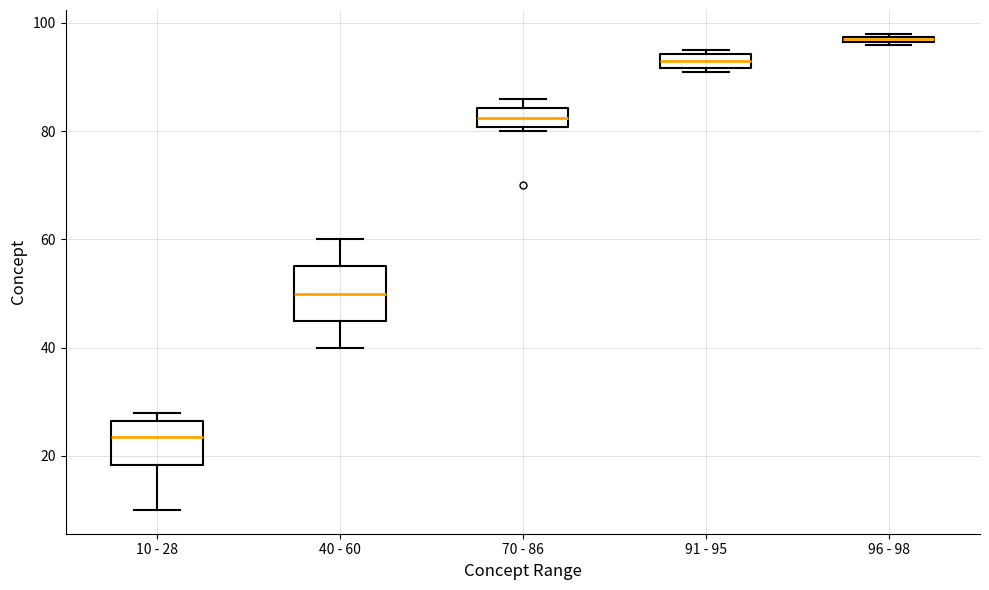

Where is the lower edge of the box for 10 - 28 on the y-axis? The values are not printed on the chart, so give them approximately, as read against the axis.

18